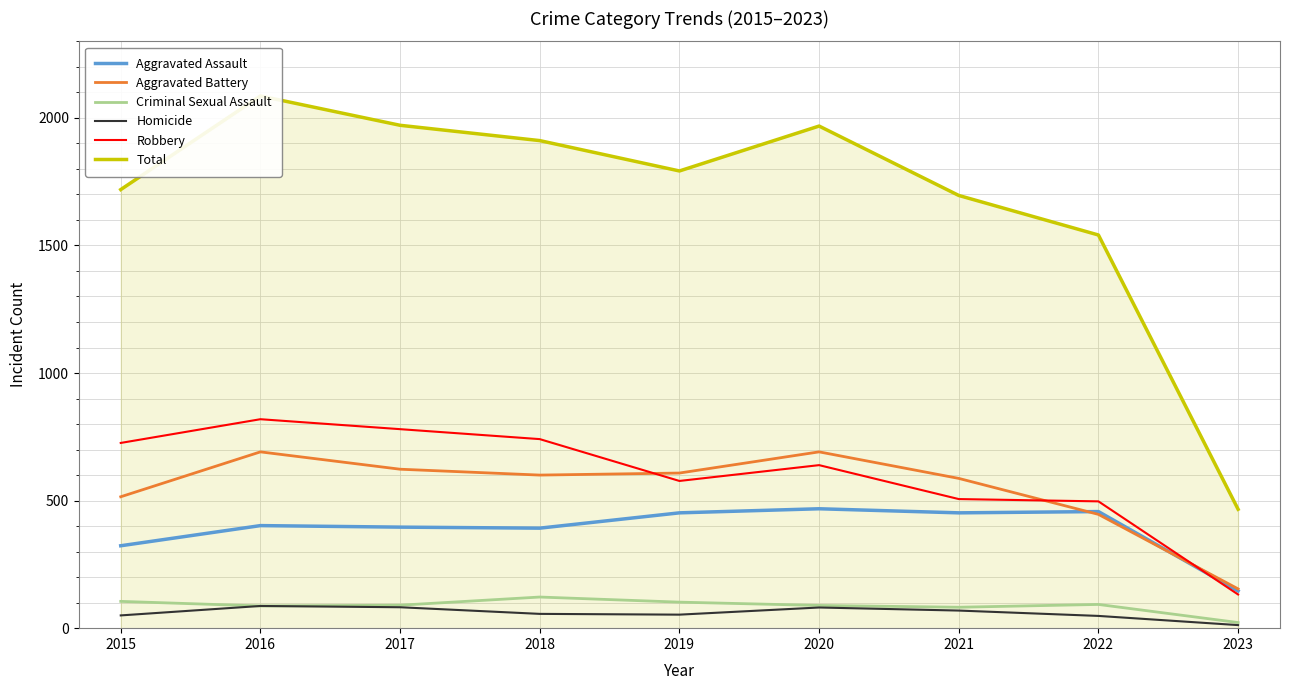

Count the number of categories in the chart.

9